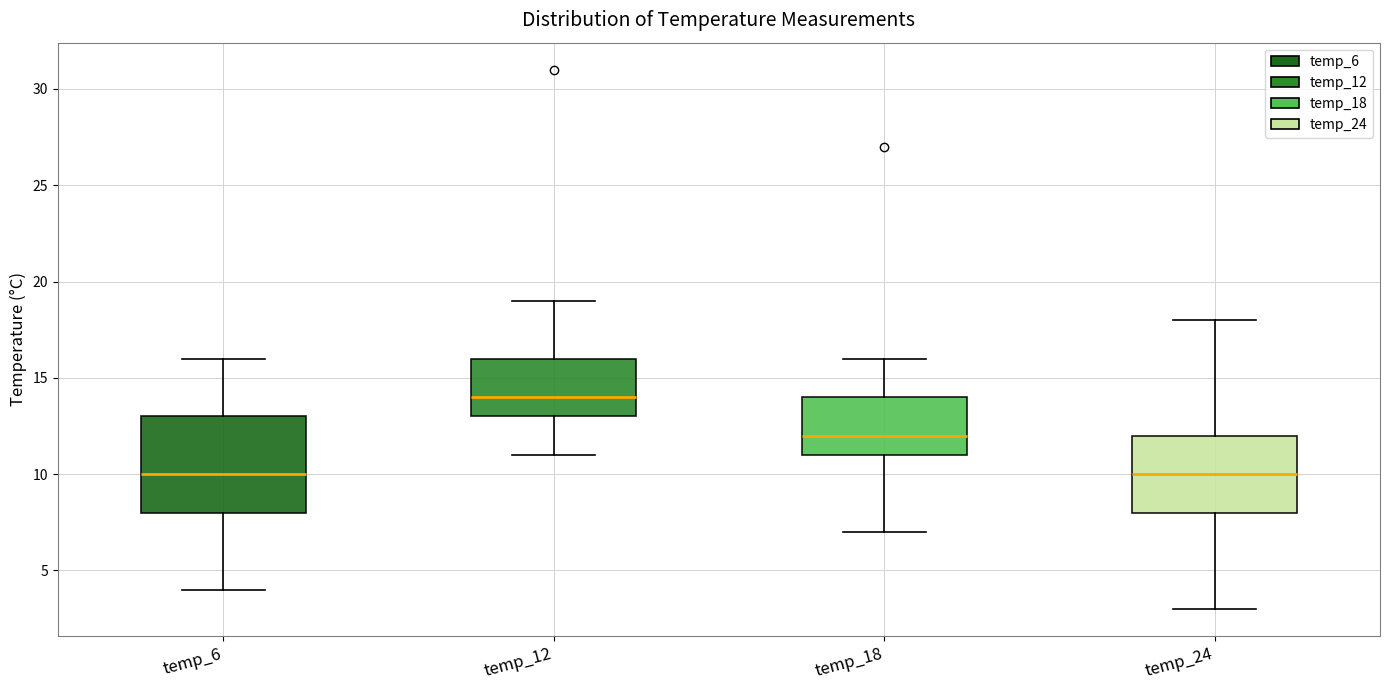

Reading left to right, transcribe this box plot: for each box, give where its median line is, the range the box spans, and where its two whiskers end, as read against the y-axis. The values are not printed on the chart, so give them approximately, as read against the axis.

temp_6: median 10, box 8 to 13, whiskers 4 to 16
temp_12: median 14, box 13 to 16, whiskers 11 to 19
temp_18: median 12, box 11 to 14, whiskers 7 to 16
temp_24: median 10, box 8 to 12, whiskers 3 to 18